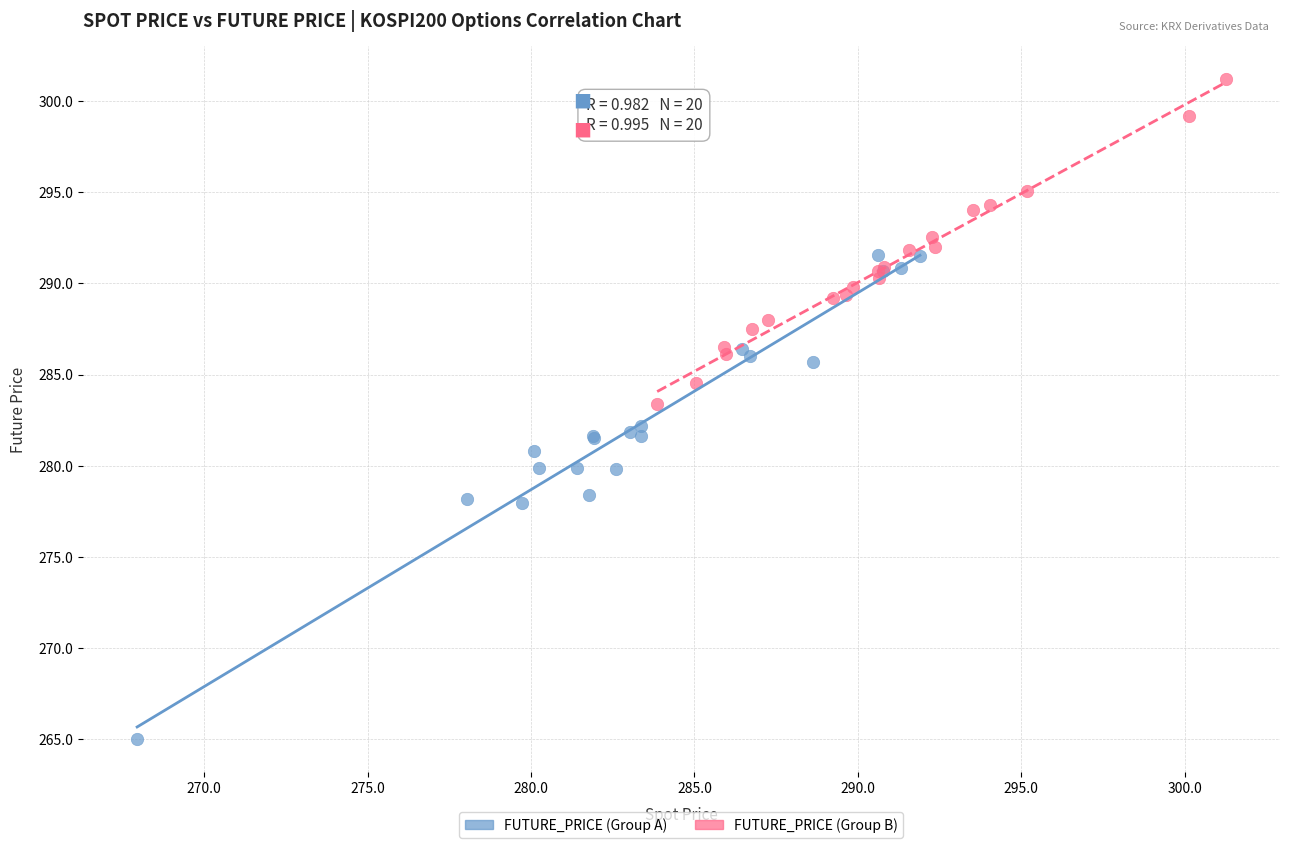

Which series contains the highest Y value?

FUTURE_PRICE (Group B)